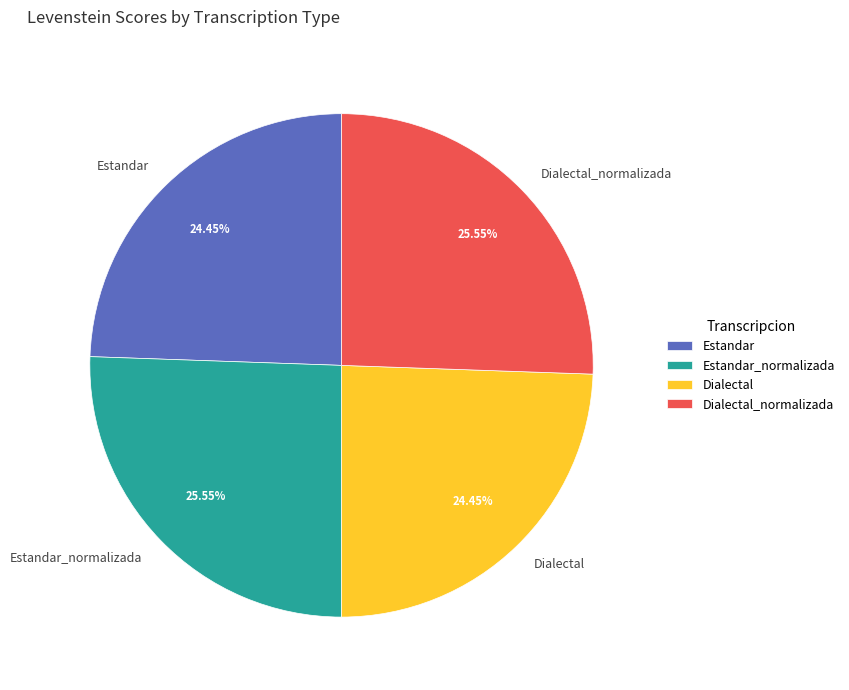

What percentage is the Dialectal_normalizada slice, to the nearest percent?

26%